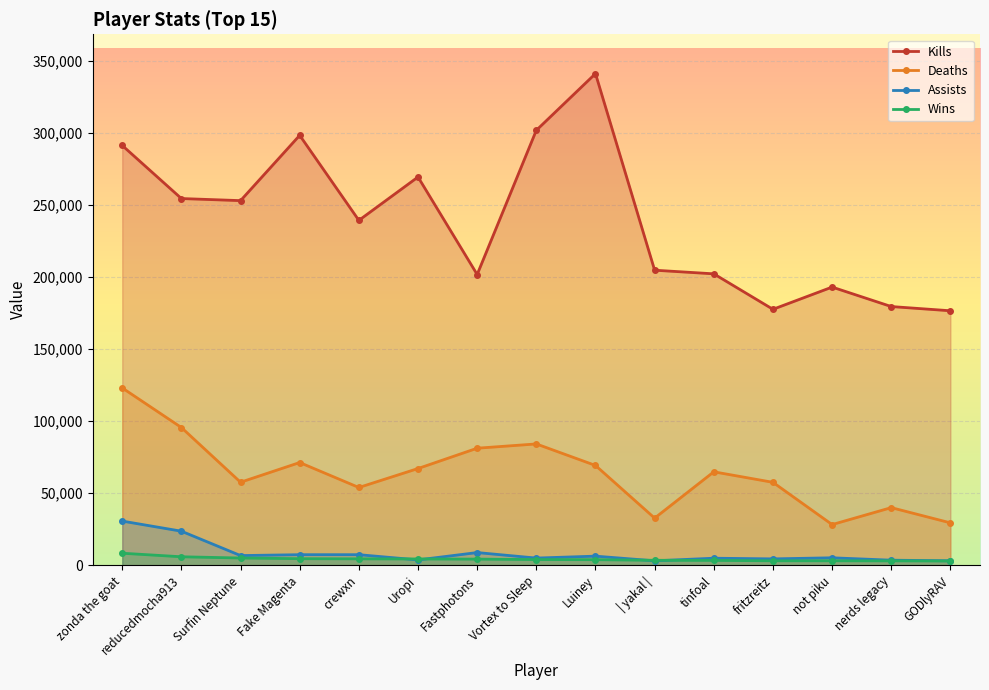

What is the label of the 15th point from the left?

GODlyRAV